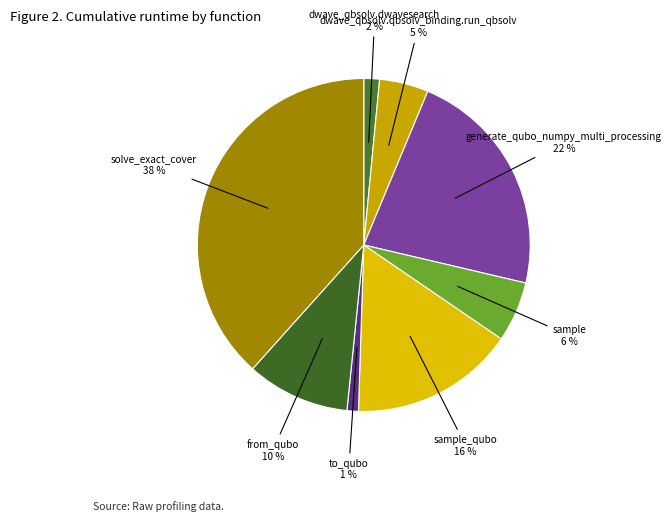

Which slice is the smallest?

to_qubo